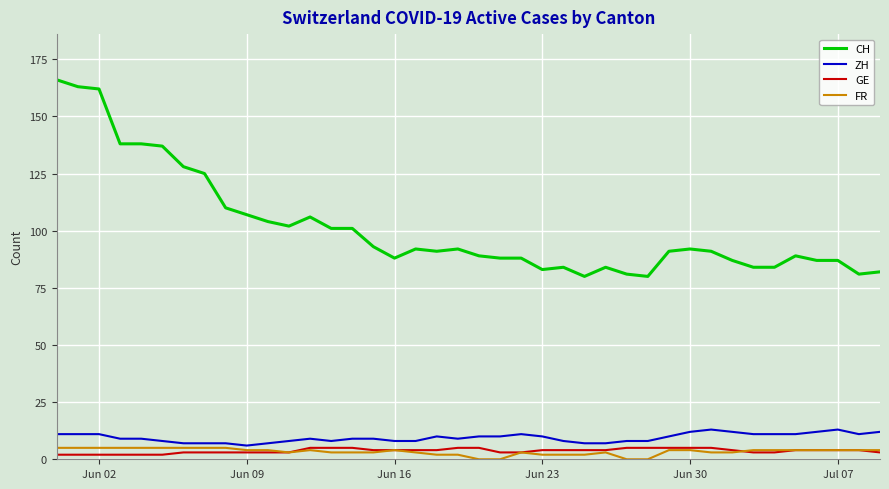

What is the maximum value shown in the chart?

166